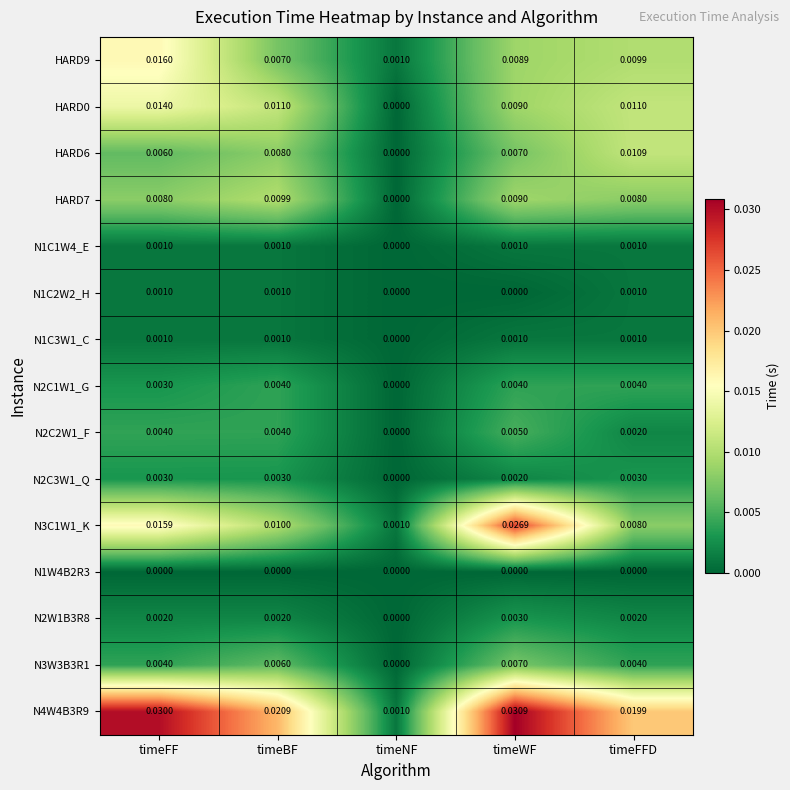

Which category has the highest value in the N3C1W1_K series?

timeWF